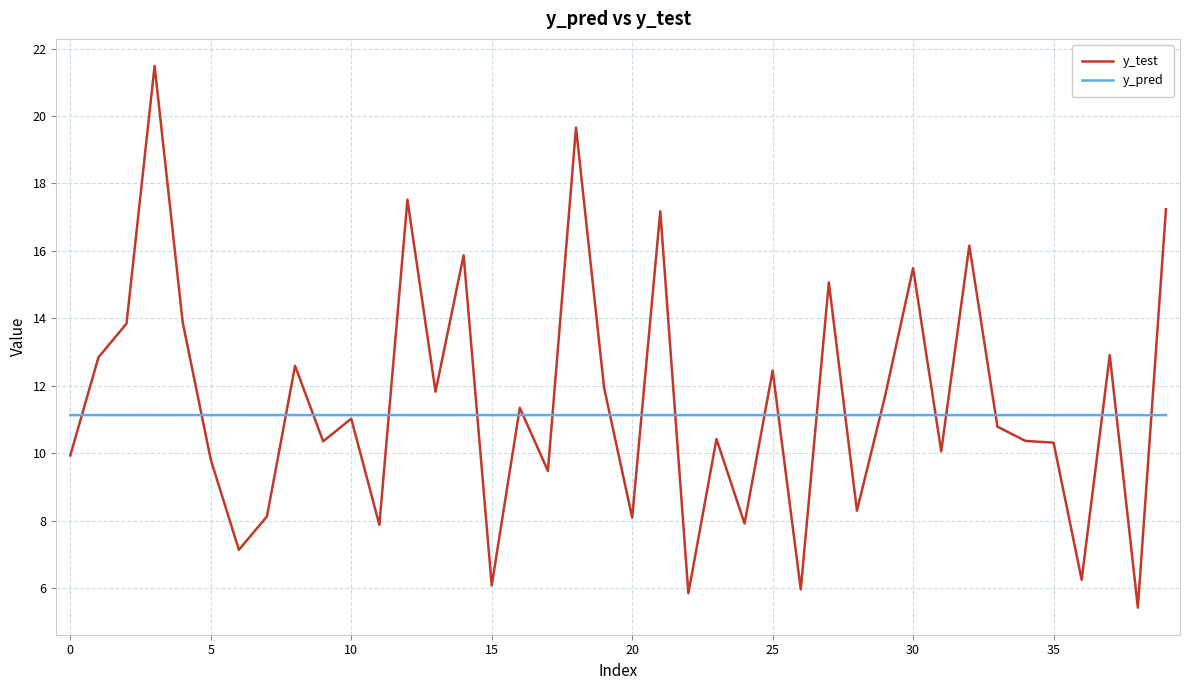

What is the minimum value for y_test?

5.4